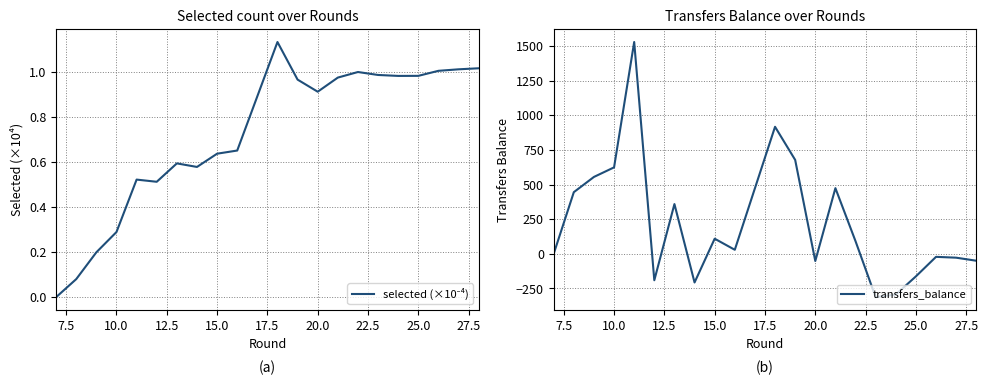

How many data points in selected (×10⁻⁴) are above 0?

23